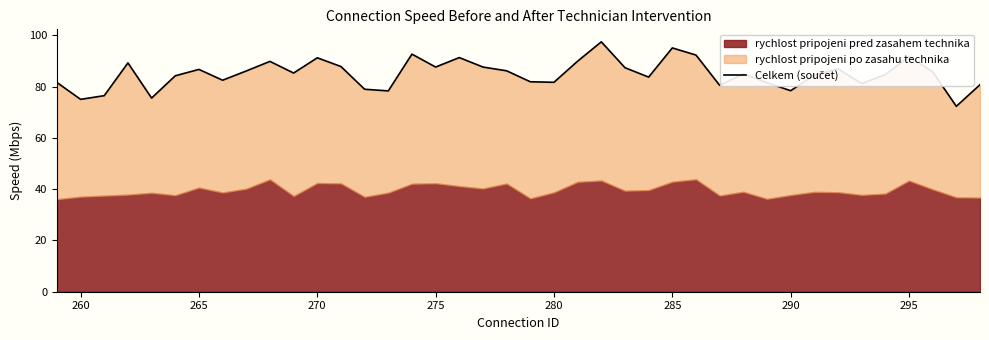

What is the difference between the maximum and second lowest values?

22.4